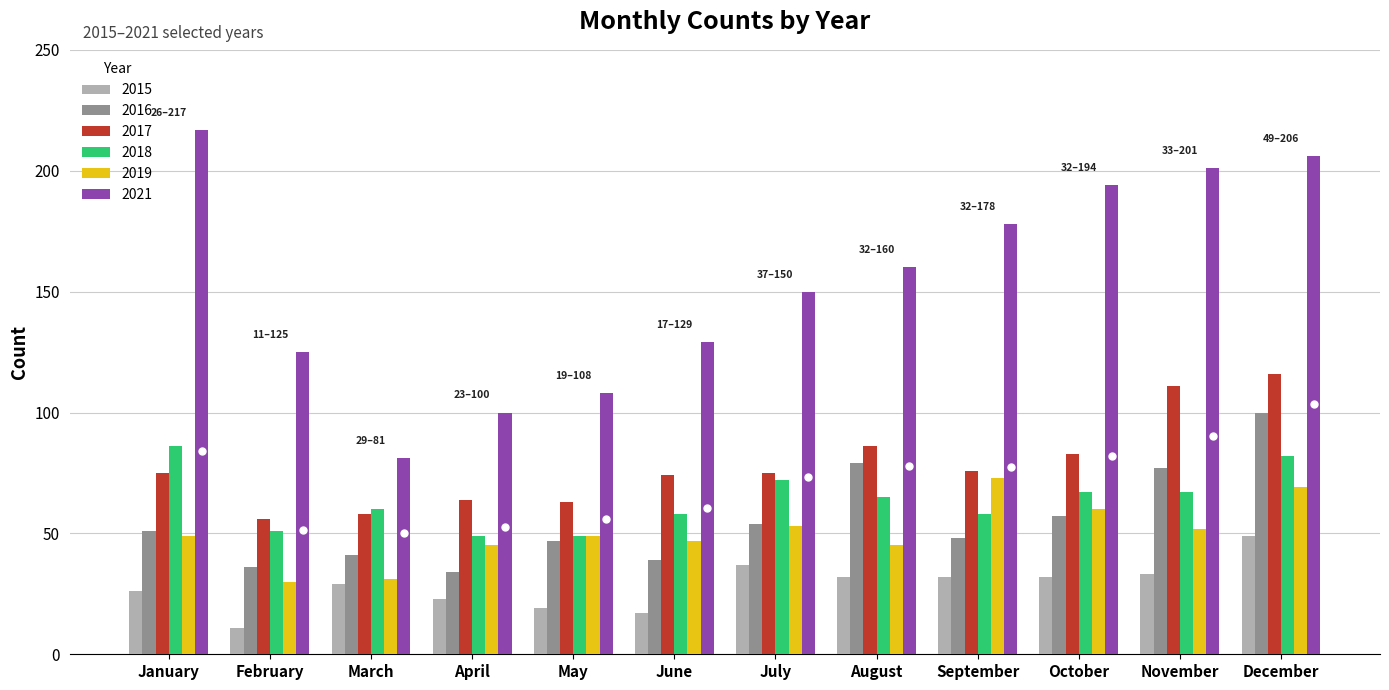

What is the total value across all series at November?

541